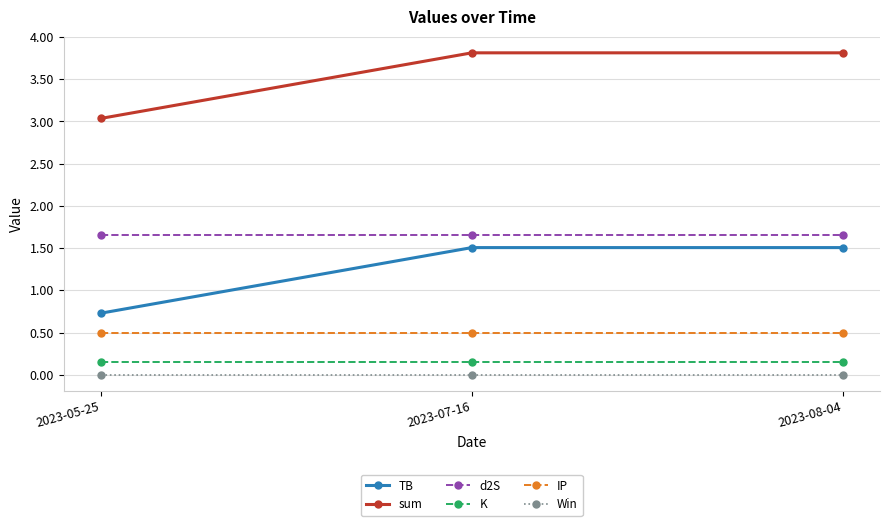

Is the value of Win at 2023-08-04 greater than the value of IP at 2023-07-16?

No